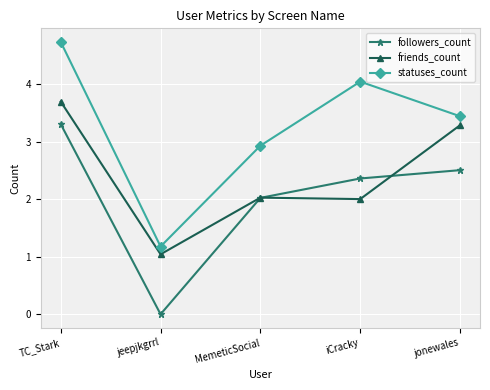

At which category is the sum across all series the highest?

TC_Stark